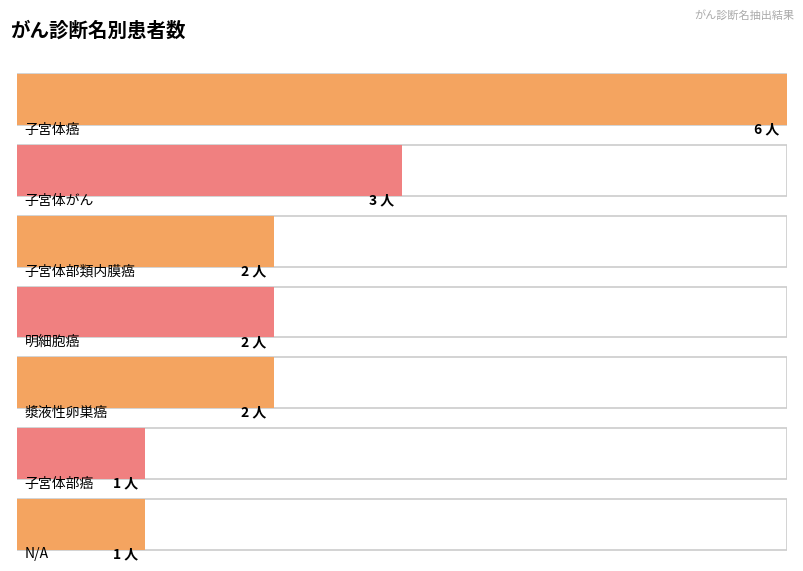

What is the average value?

2